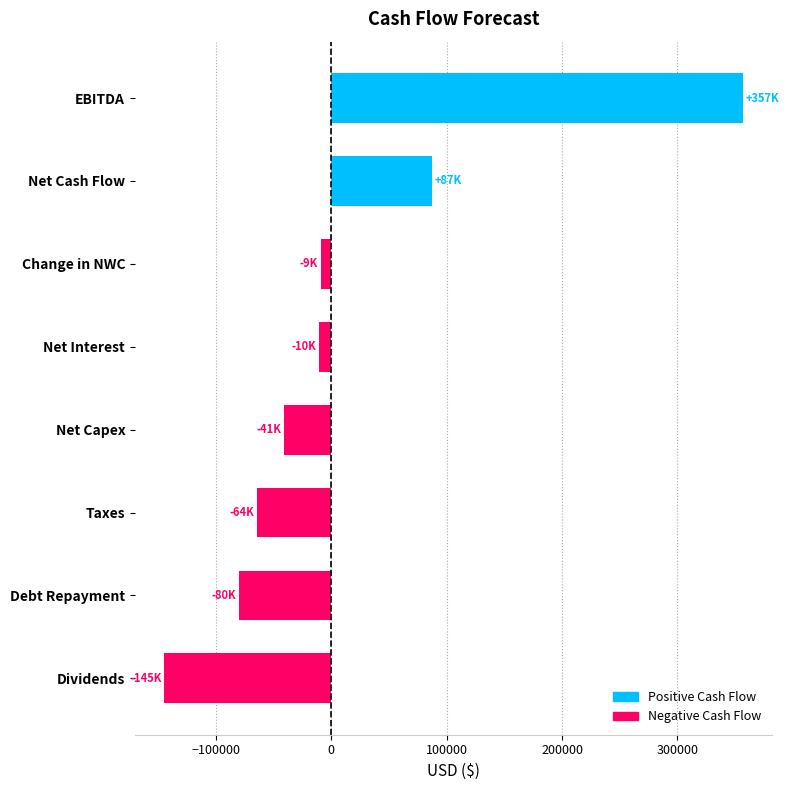

What is the maximum value shown in the chart?

357117.6